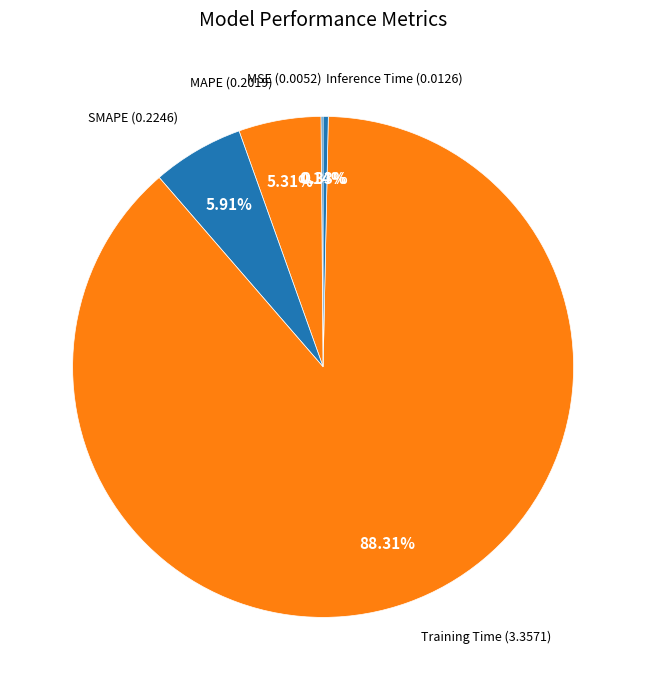

Combined, do Inference Time and Training Time account for over 50%?

Yes